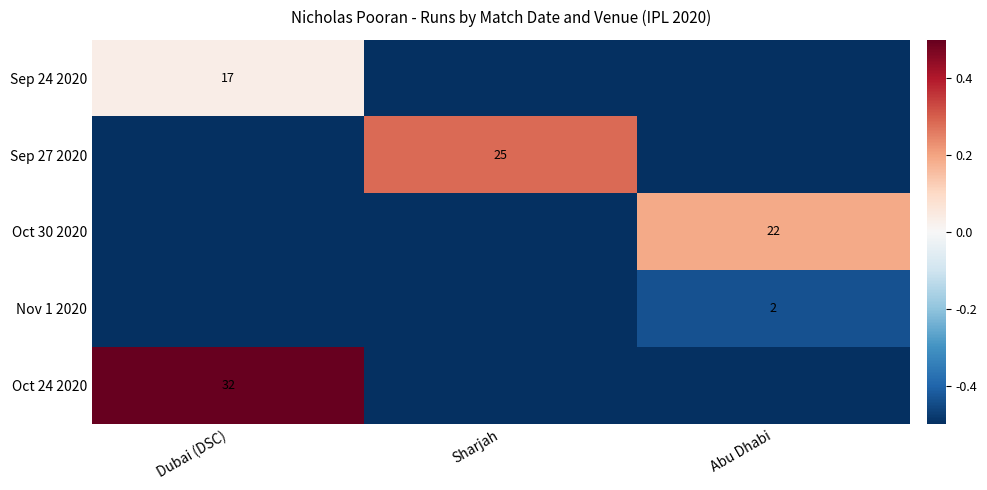

Which category has the highest value across all series?

Dubai (DSC)